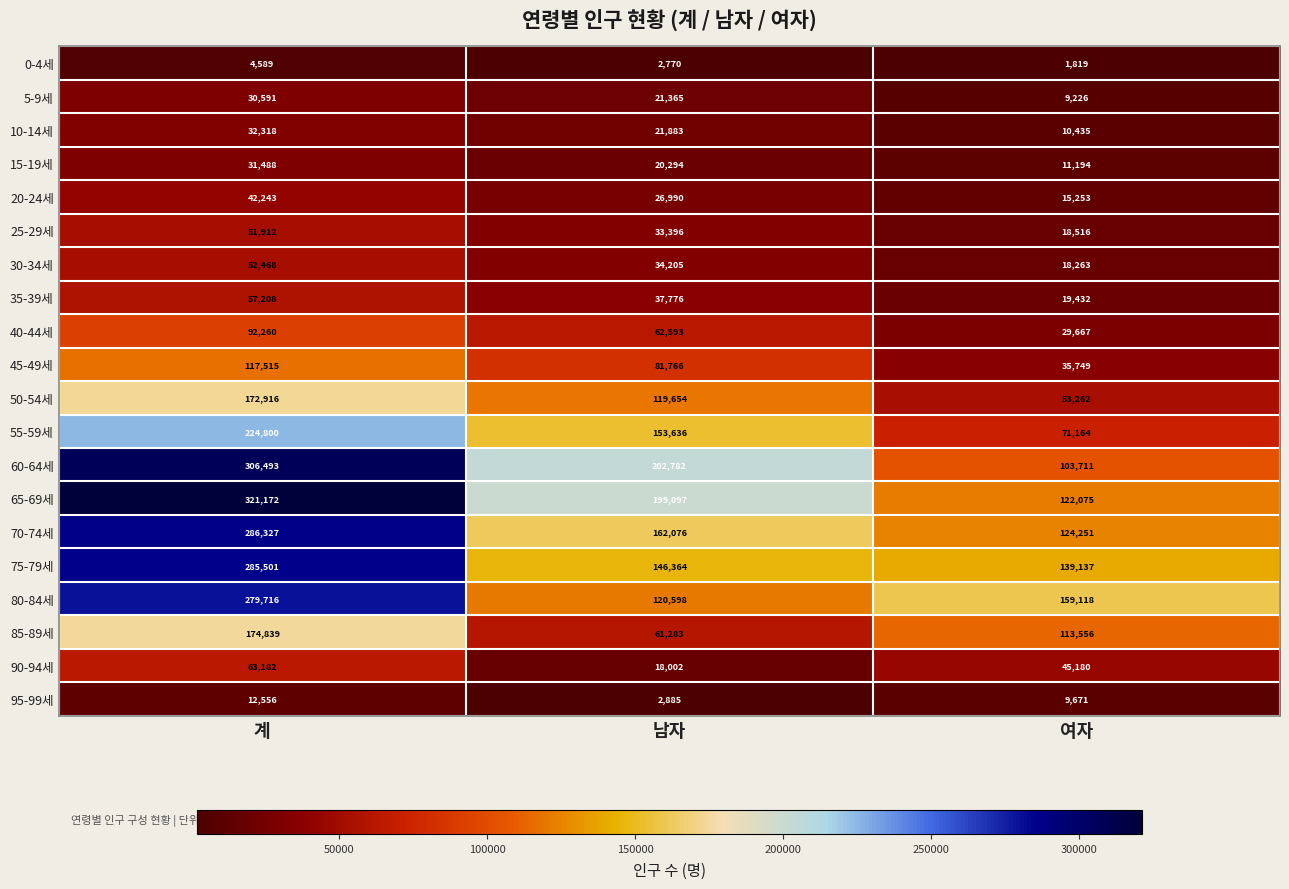

Between 남자 and 여자, which series saw the biggest shift?

60-64세